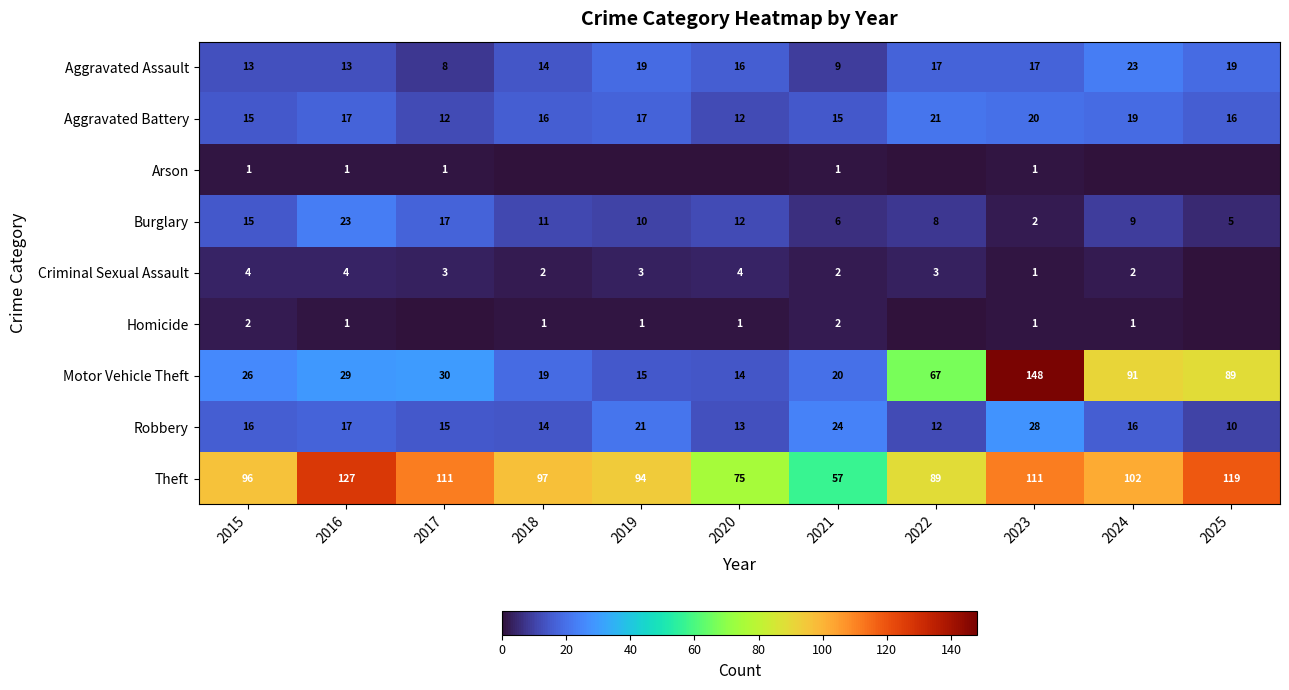

Rank the series at 2015 from highest to lowest value.

Theft, Motor Vehicle Theft, Robbery, Aggravated Battery, Burglary, Aggravated Assault, Criminal Sexual Assault, Homicide, Arson